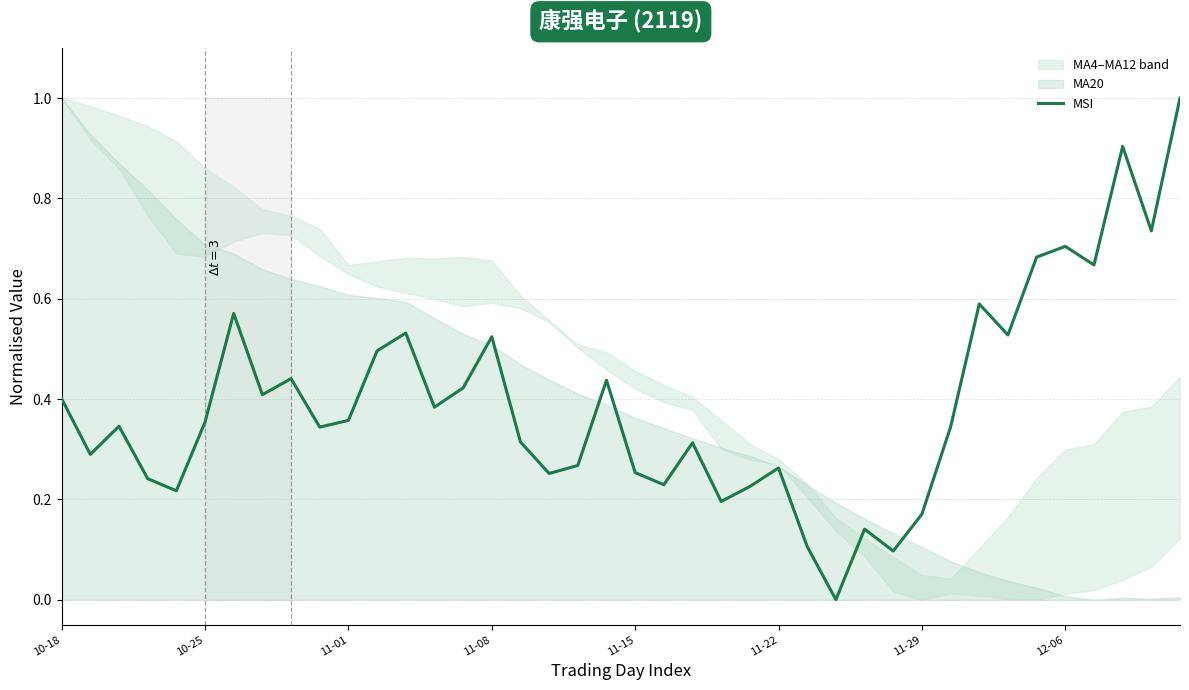

Reading left to right, transcribe all the data shown in this chart.

0.4	0.3	0.3	0.2	0.2	0.4	0.6	0.4	0.4	0.3	0.4	0.5	0.5	0.4	0.4	0.5	0.3	0.3	0.3	0.4	0.3	0.2	0.3	0.2	0.2	0.3	0.1	0.0	0.1	0.1	0.2	0.3	0.6	0.5	0.7	0.7	0.7	0.9	0.7	1.0